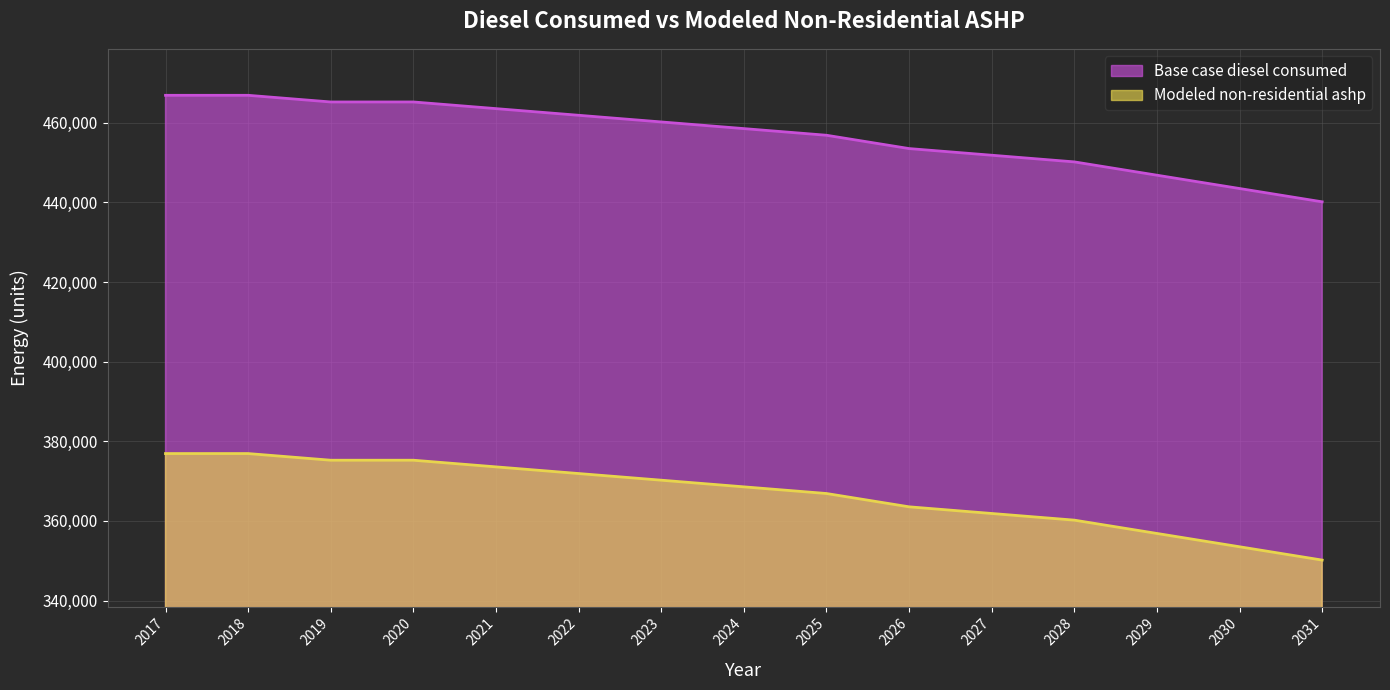

What are all the series names shown in the legend?

Base case diesel consumed, Modeled non-residential ashp